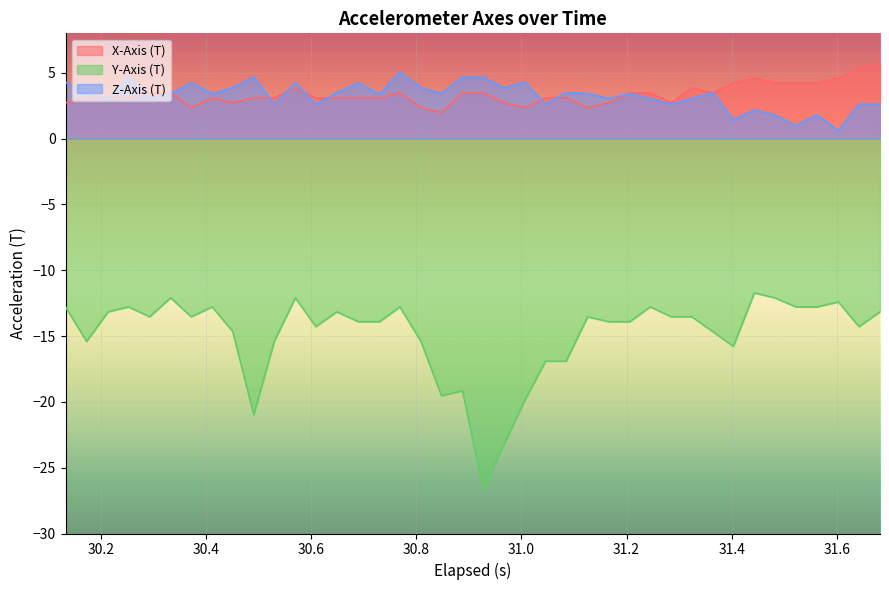

What is the lowest value of the Y-Axis (T) series?

-26.6